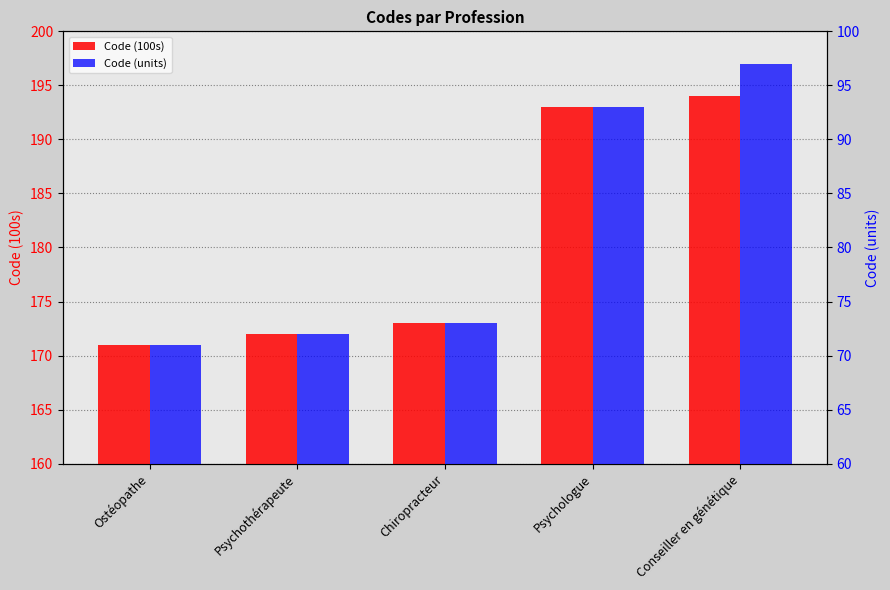

At how many categories does at least one series exceed 132?

5